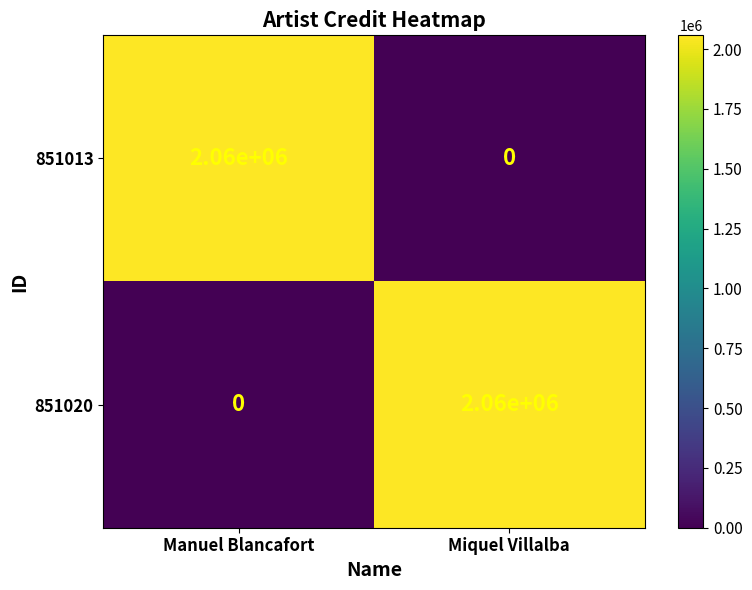

What is the total value across all series at Miquel Villalba?

2060000